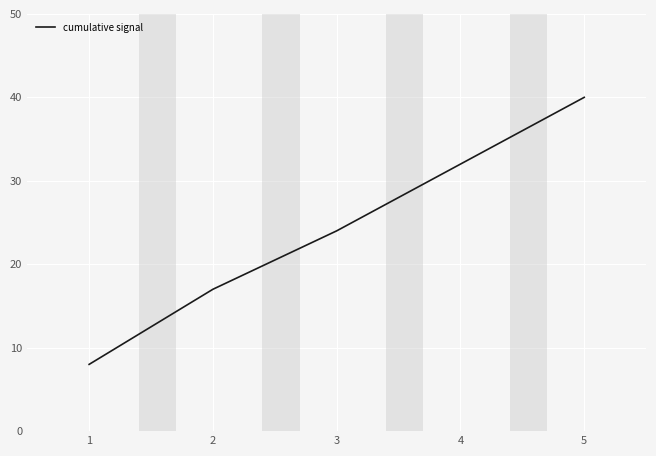

Between 5 and 1, which is larger?

5